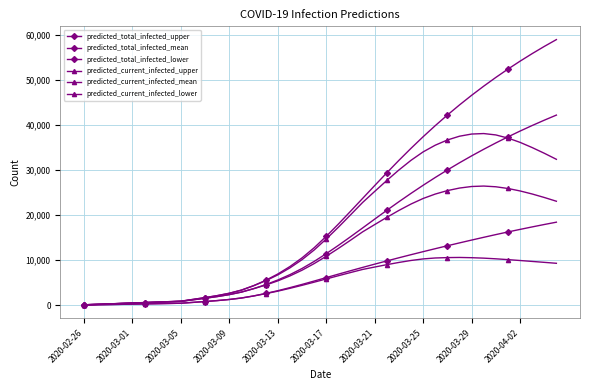

What is the difference between the second highest and second lowest values in the predicted_total_infected_upper series?

57233